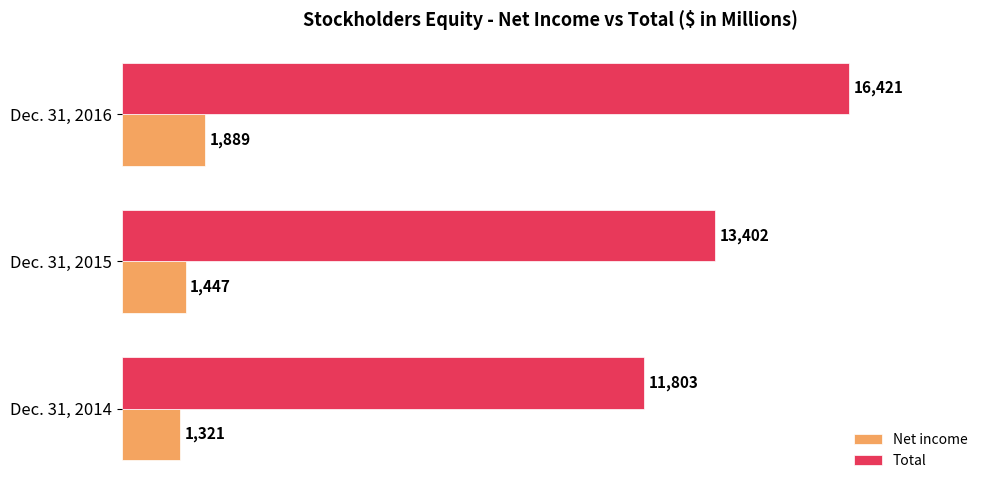

List the series in order of their peak value, highest first.

Total, Net income